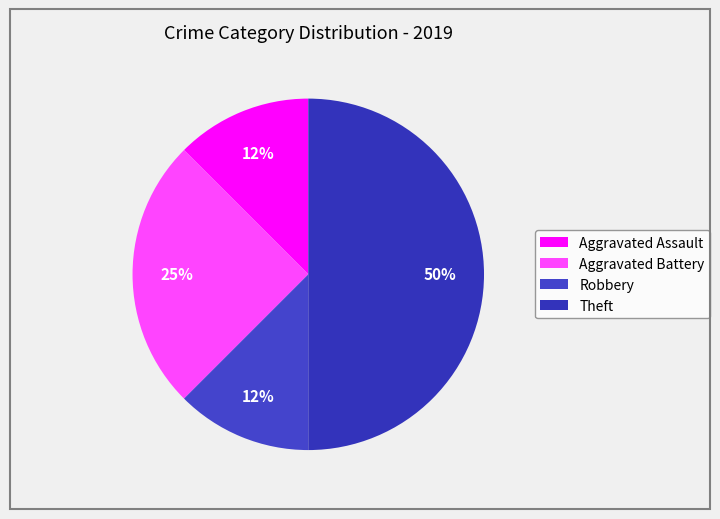

How many segments does this pie chart have?

4